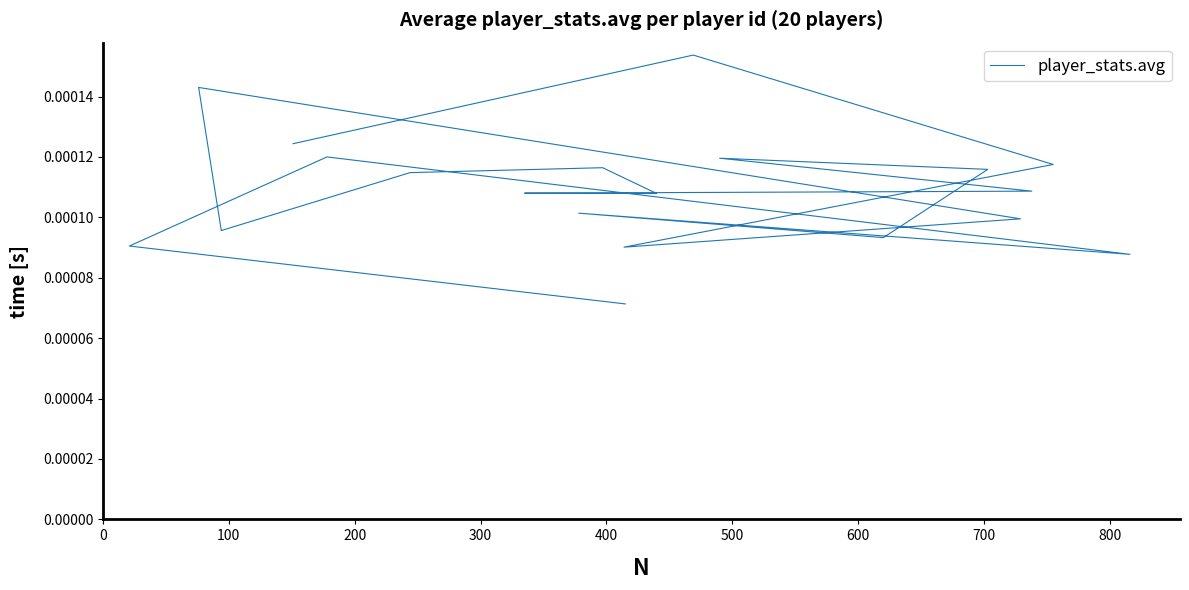

The chart shows a value of 0.0 at 18. True or false?

False